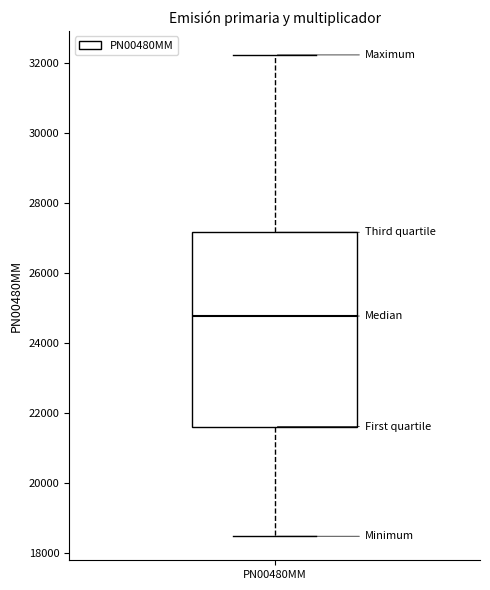

Transcribe this box plot: give where the median line is, the range the box spans, and where the two whiskers end, as read against the y-axis. The values are not printed on the chart, so give them approximately, as read against the axis.

median 24800, box 21600 to 27200, whiskers 18400 to 32200